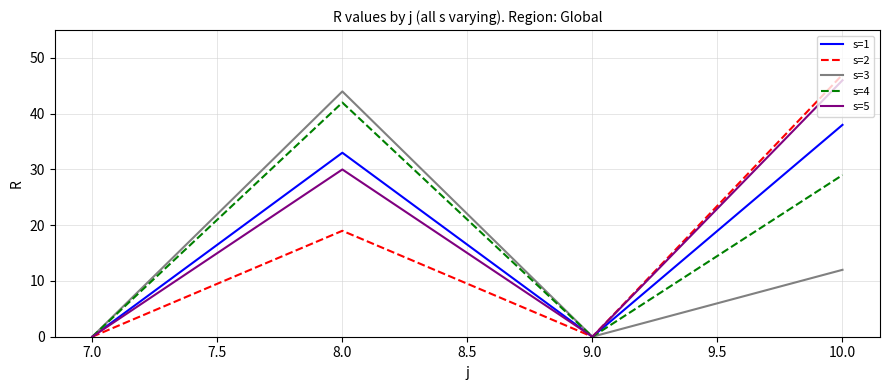

True or false: s=4 has more than 1 interior local peaks.

False